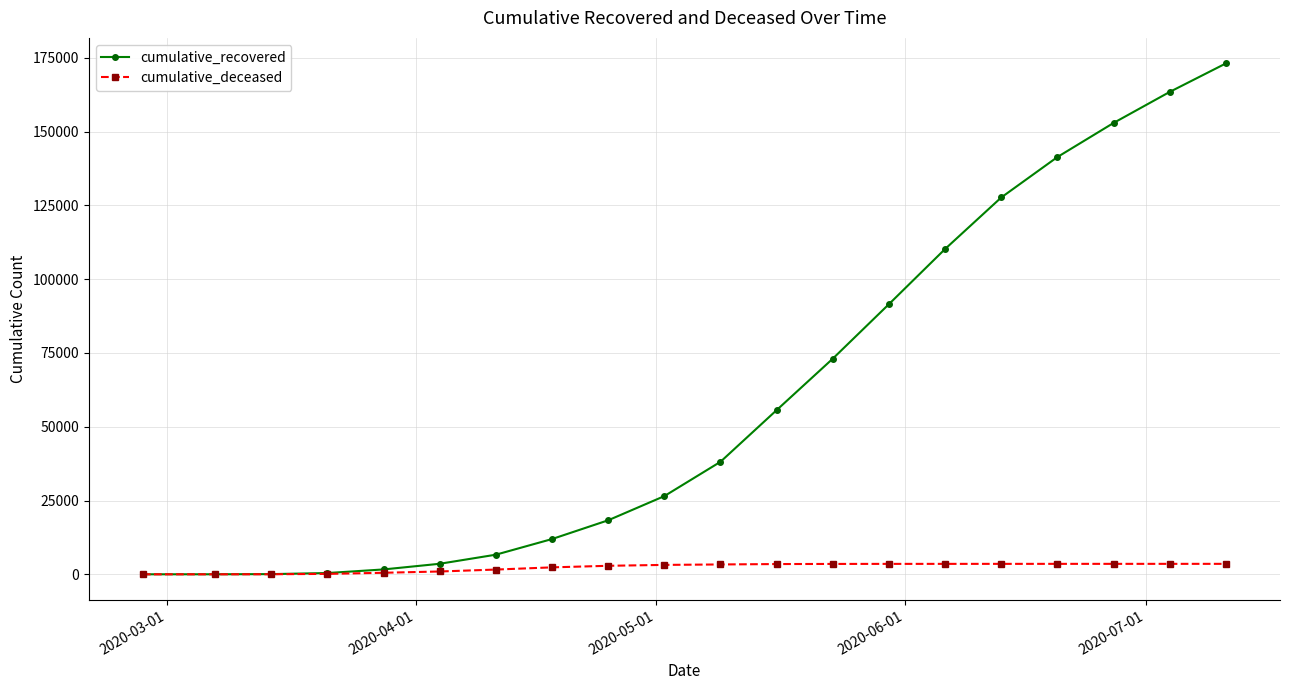

What is the difference between the maximum and minimum values in the cumulative_deceased series?

3543